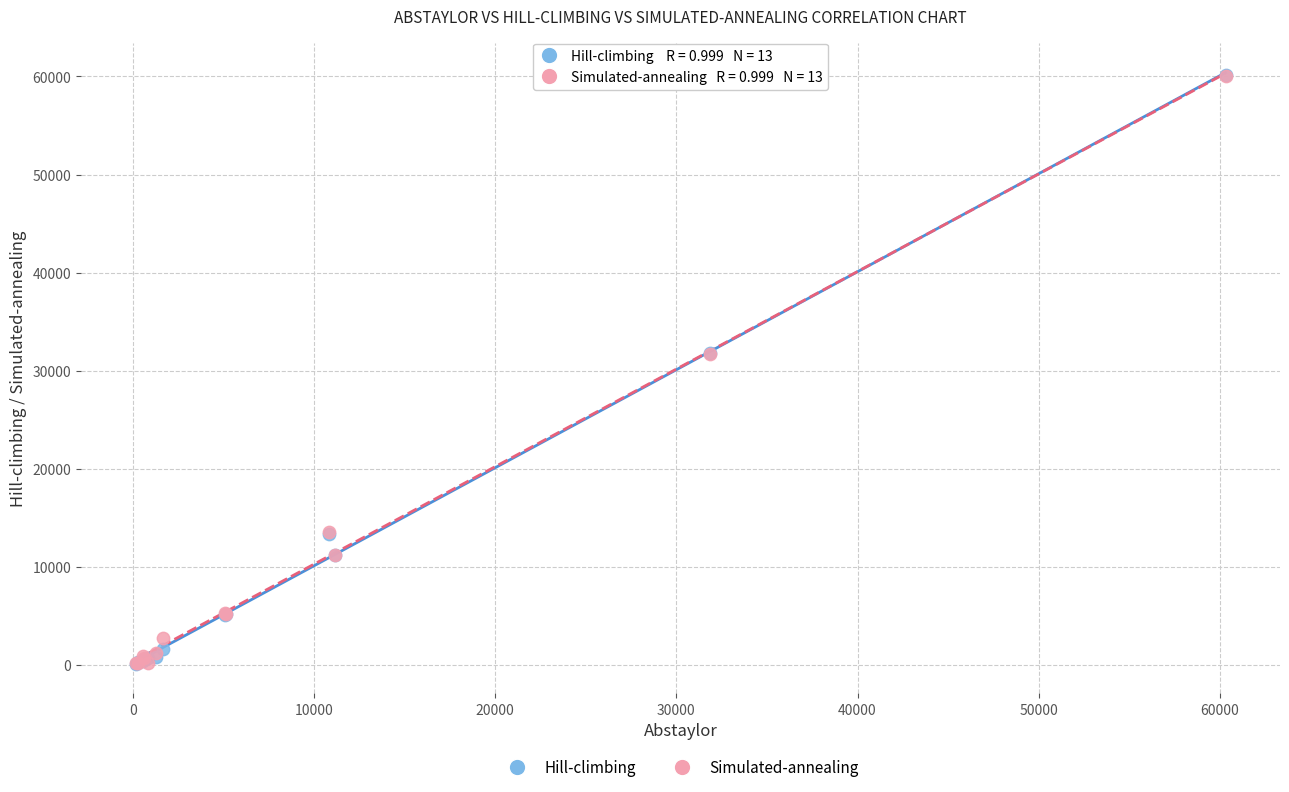

What are all the series names shown in the legend?

Hill-climbing, Simulated-annealing